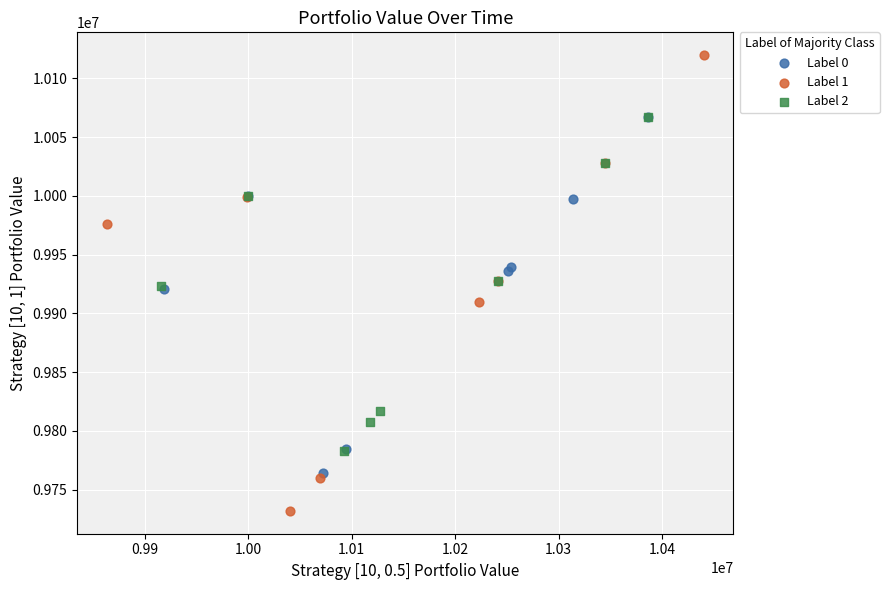

Which series contains the highest Y value?

Label 1